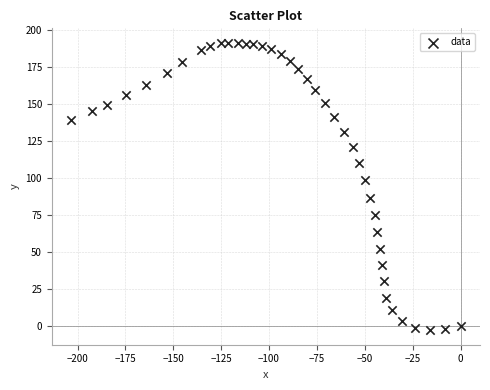

What is the range of X values (max minus min)?

203.3